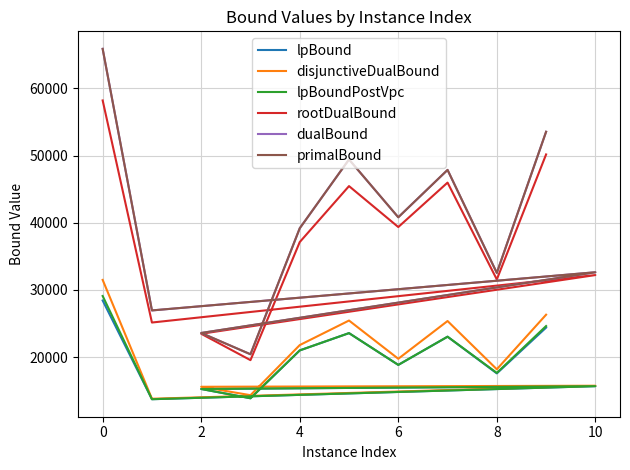

At how many categories does at least one series exceed 39325?

5